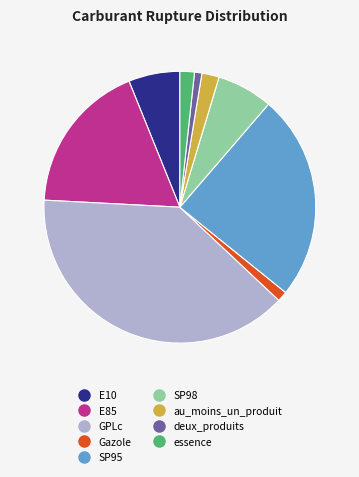

Is it true that deux_produits is 11% of the pie?

False